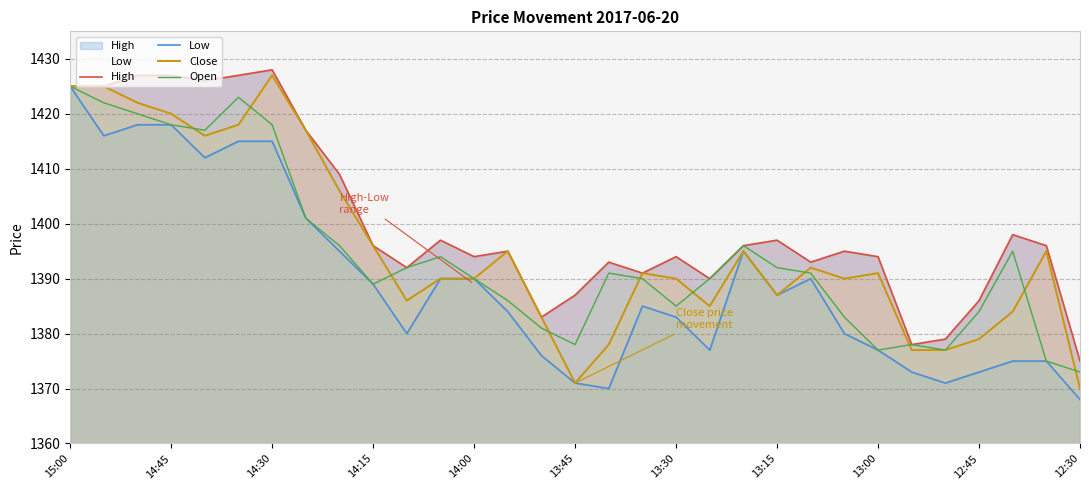

Is it true that Low equals 1819 at 16?

False